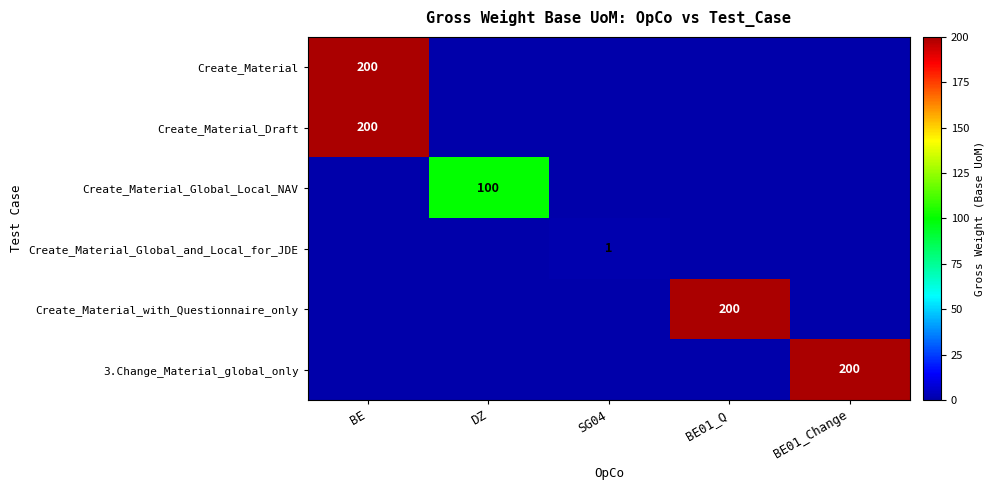

True or false: Create_Material_Draft has a value of 200 at BE.

True